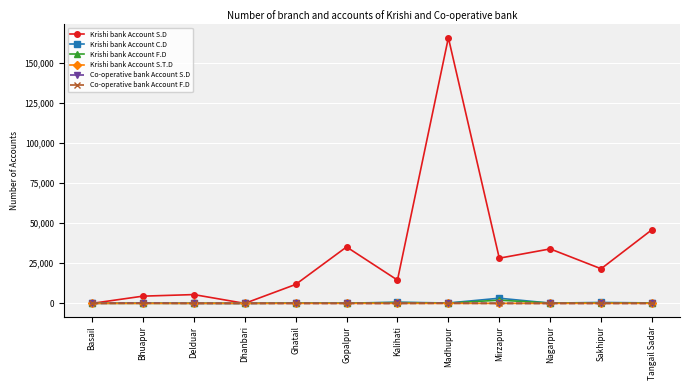

Does the chart display data point markers on the line(s)?

Yes